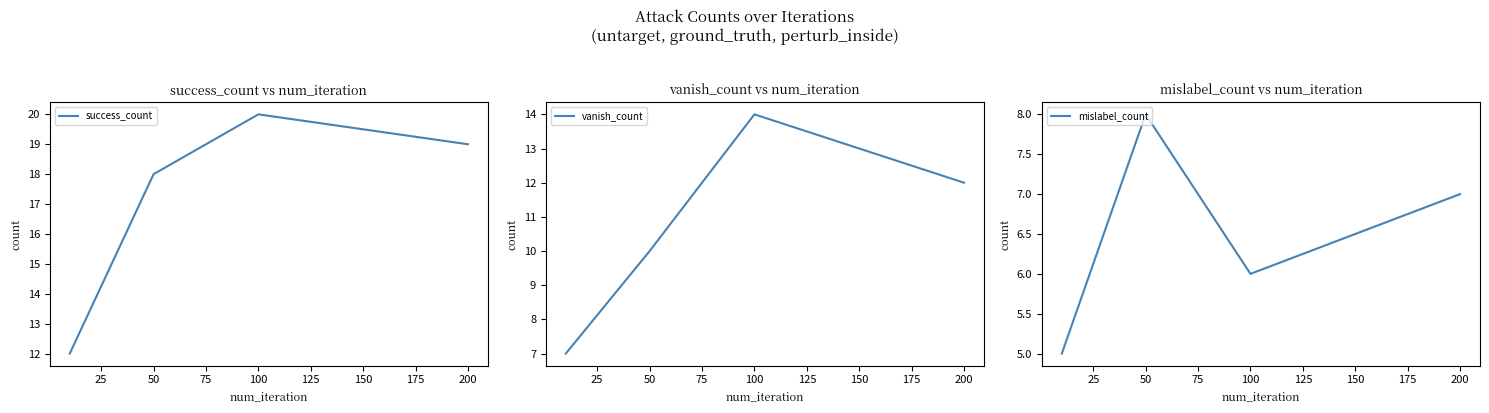

True or false: success_count and mislabel_count cross at least once.

False